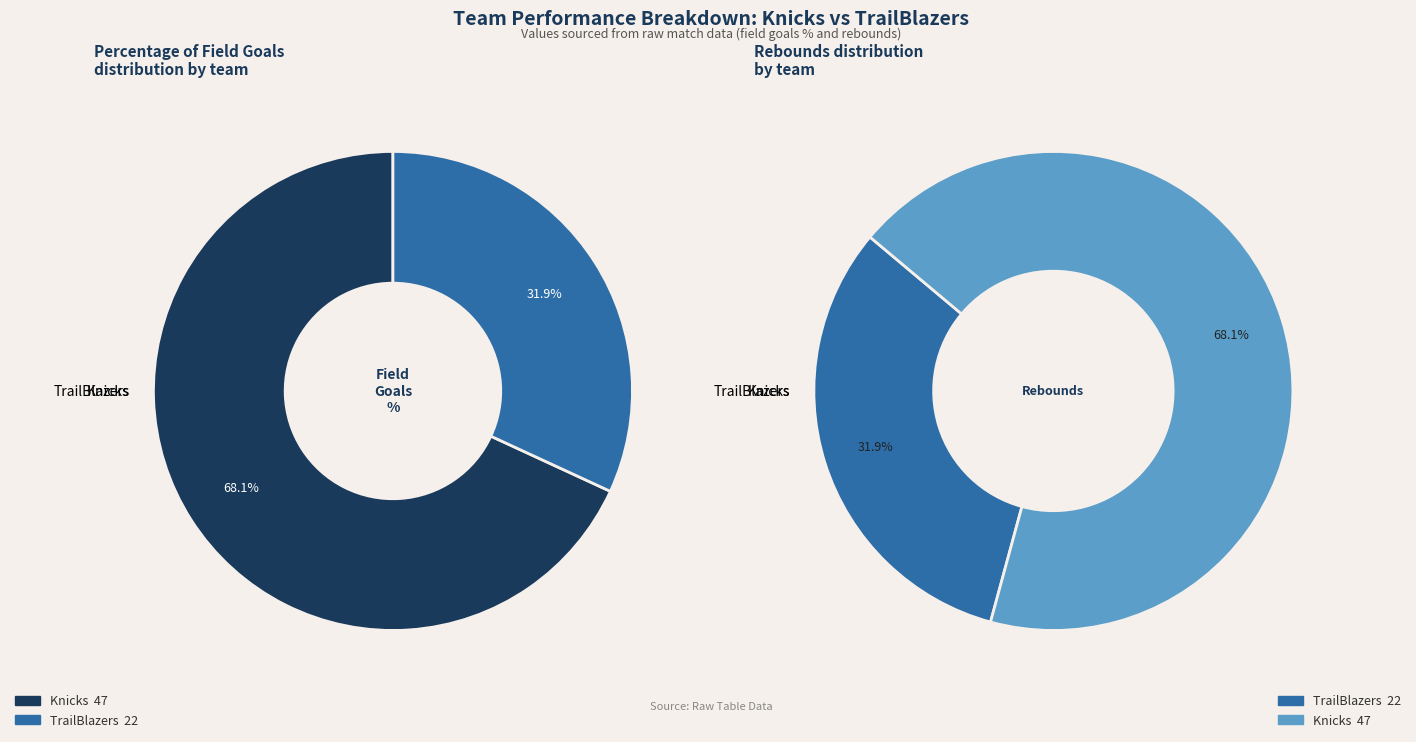

Which category has the biggest portion of the pie?

Knicks